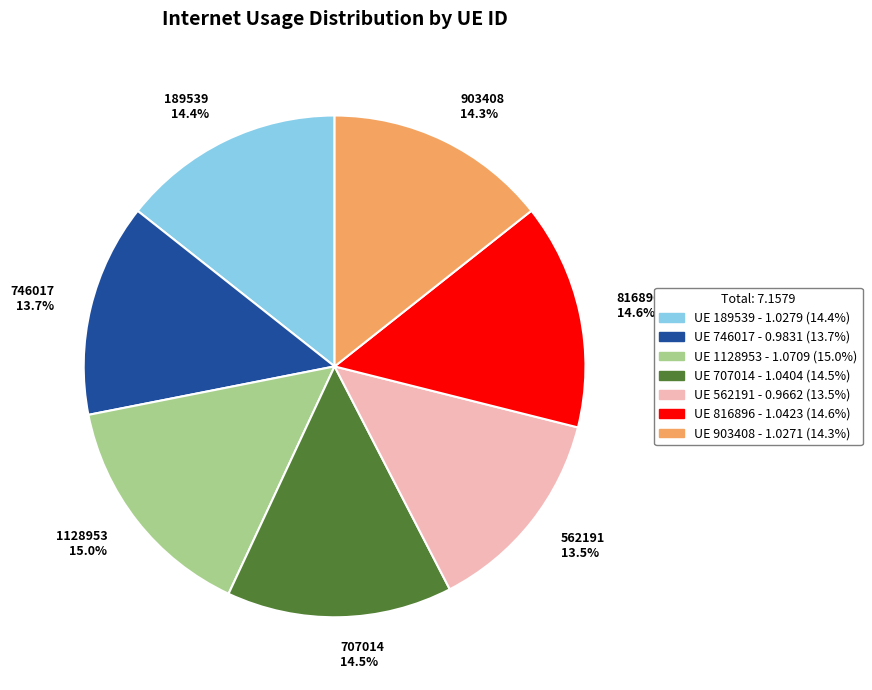

Which has a higher value, 189539 or 746017?

189539